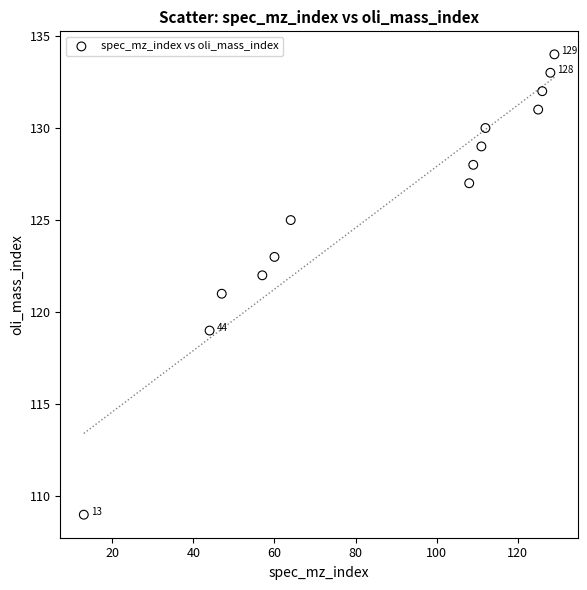

What is the range of Y values (max minus min)?

25